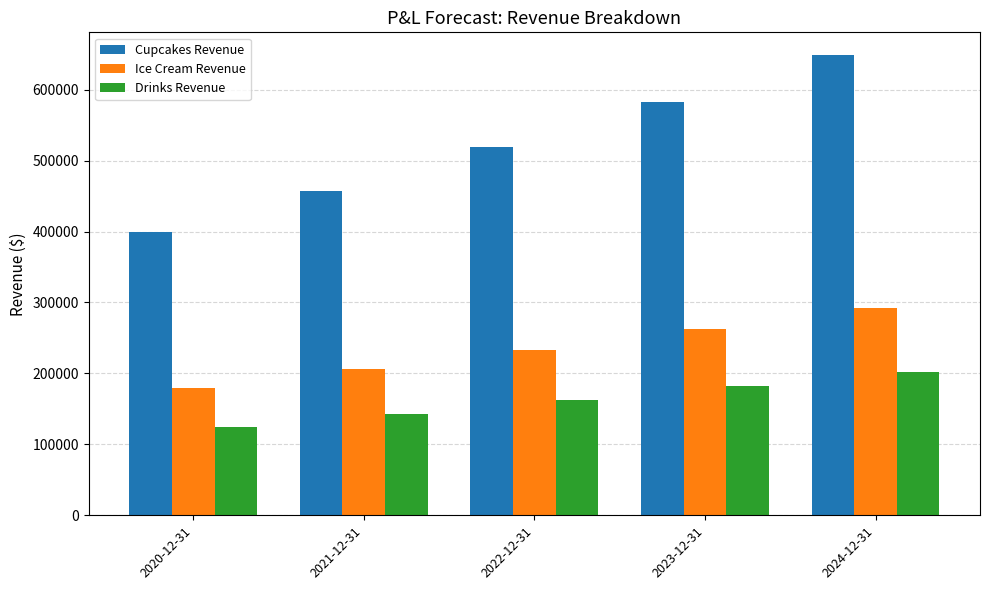

At which label does Cupcakes Revenue first exceed 518735?

2022-12-31